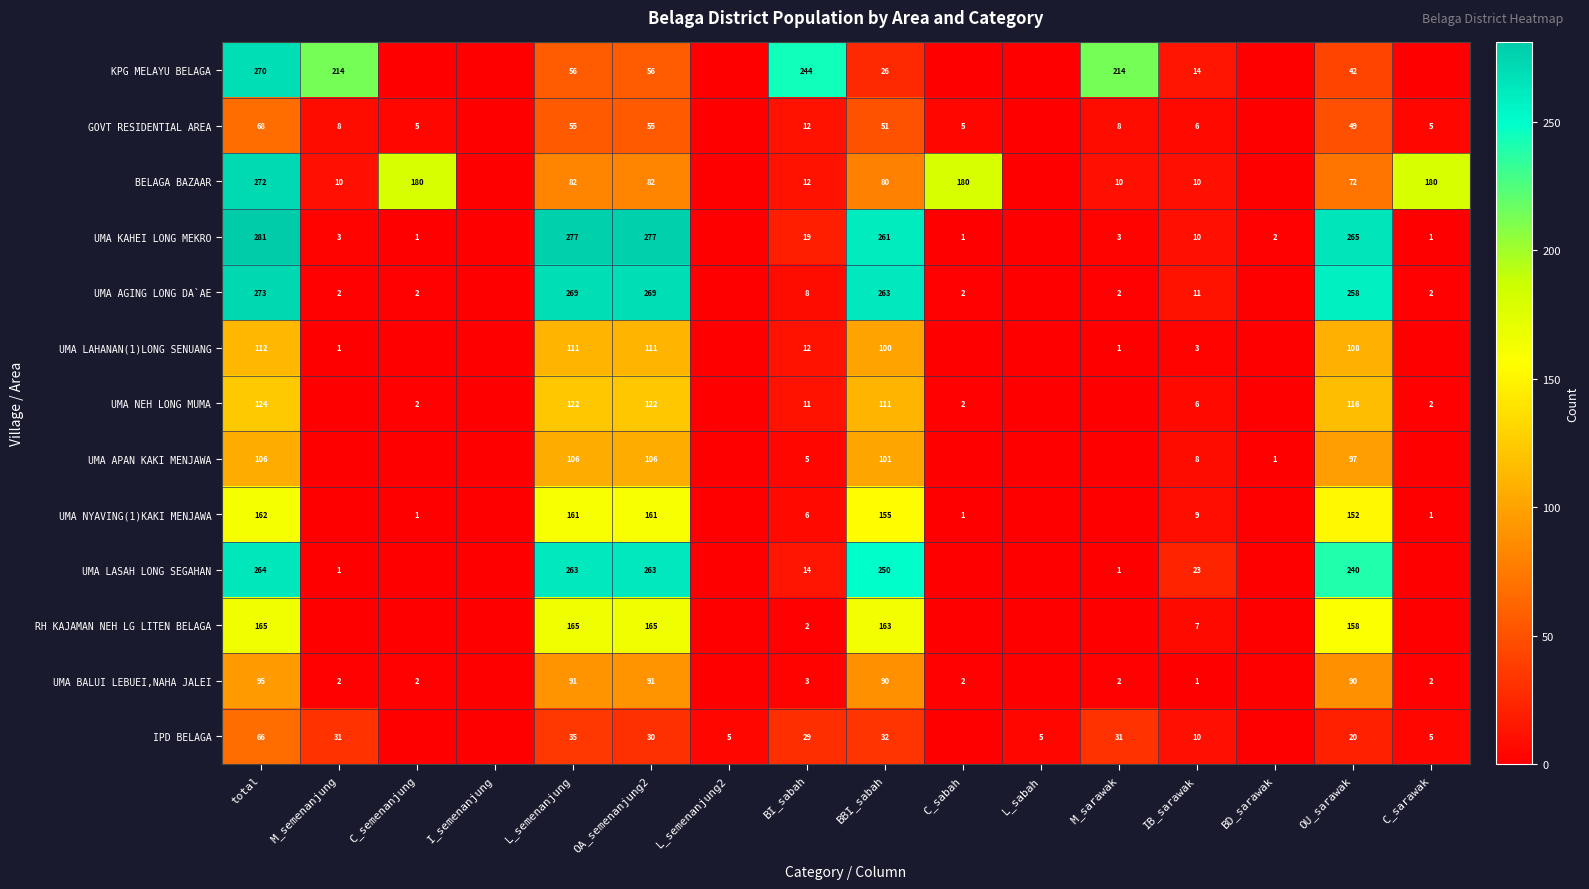

The RH KAJAMAN NEH LG LITEN BELAGA series shows 12 at IB_sarawak. True or false?

False